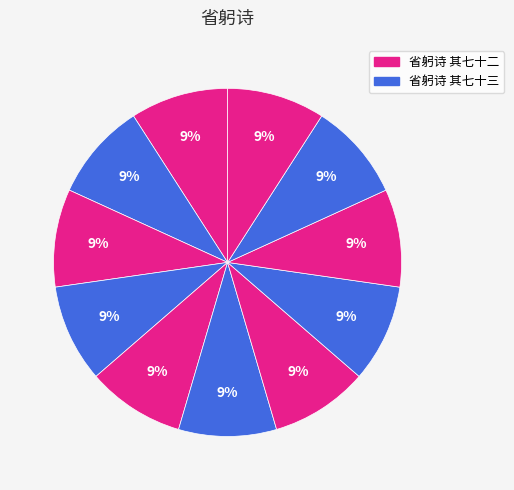

How many segments does this pie chart have?

11